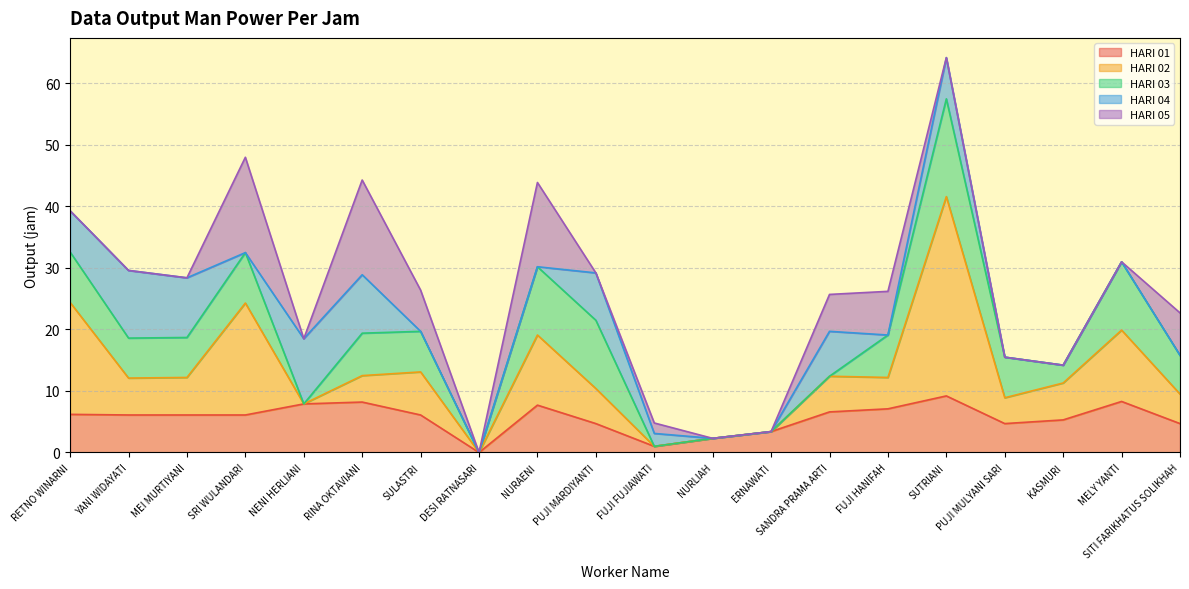

At which category is the sum across all series the highest?

SUTRIANI